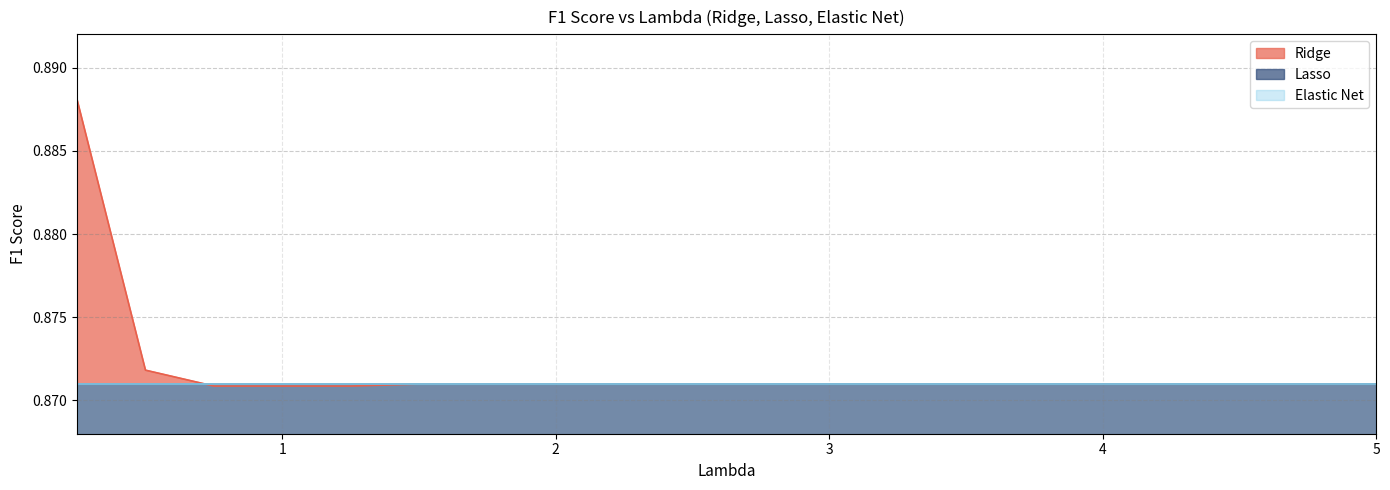

True or false: Ridge has more than 2 interior local peaks.

False